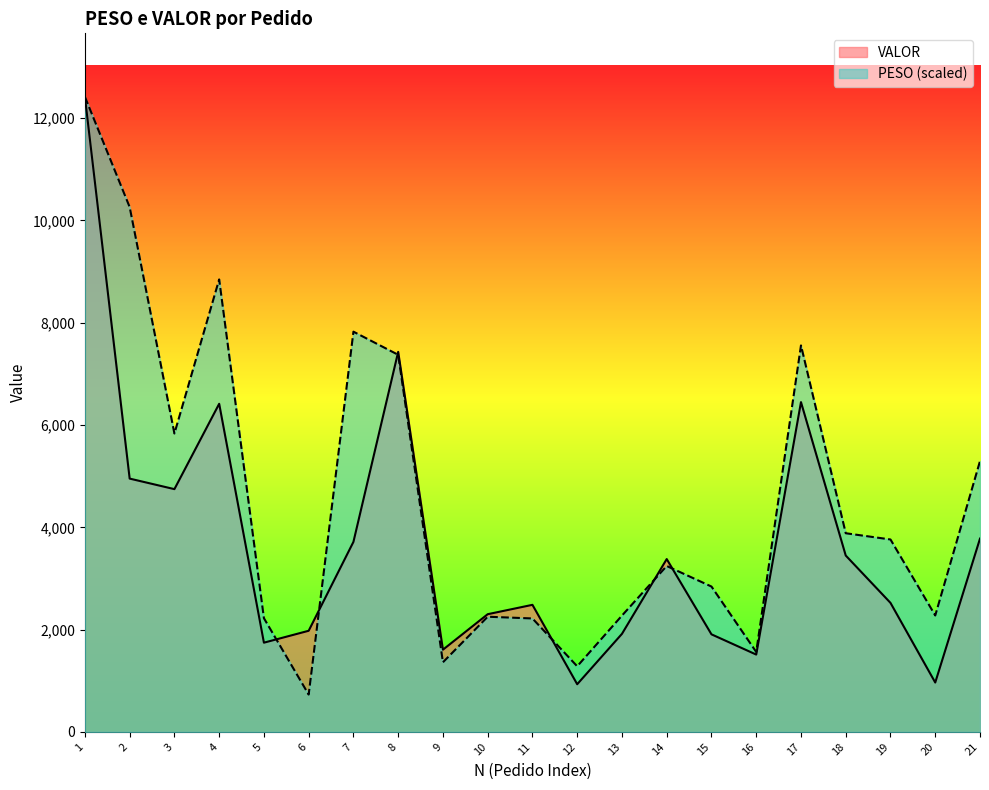

Rank the series at 13 from lowest to highest value.

VALOR, PESO (scaled)